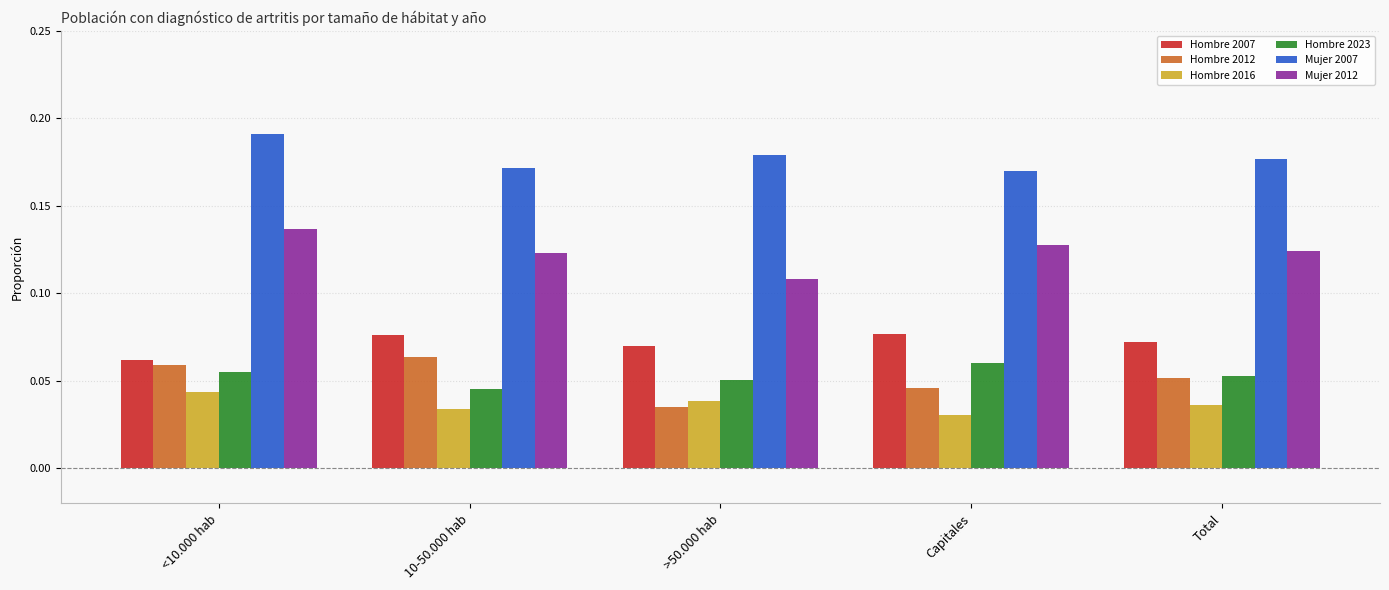

What are all the series names shown in the legend?

Hombre 2007, Hombre 2012, Hombre 2016, Hombre 2023, Mujer 2007, Mujer 2012